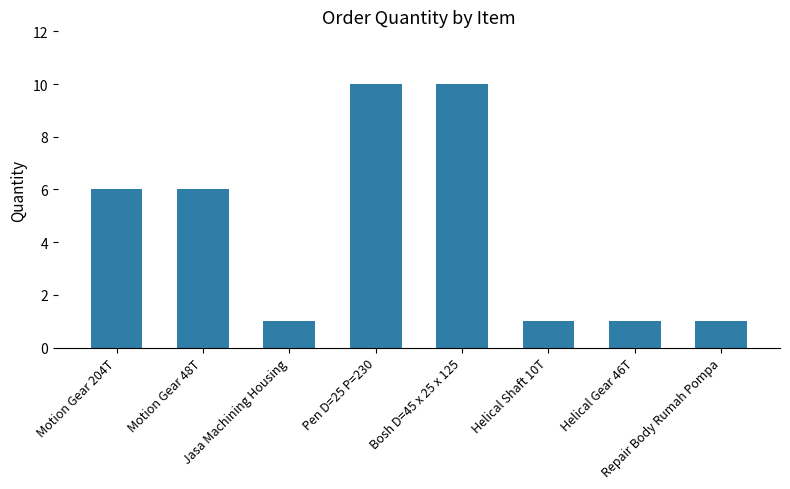

What is the difference between the values at Motion Gear 48T and Repair Body Rumah Pompa?

5